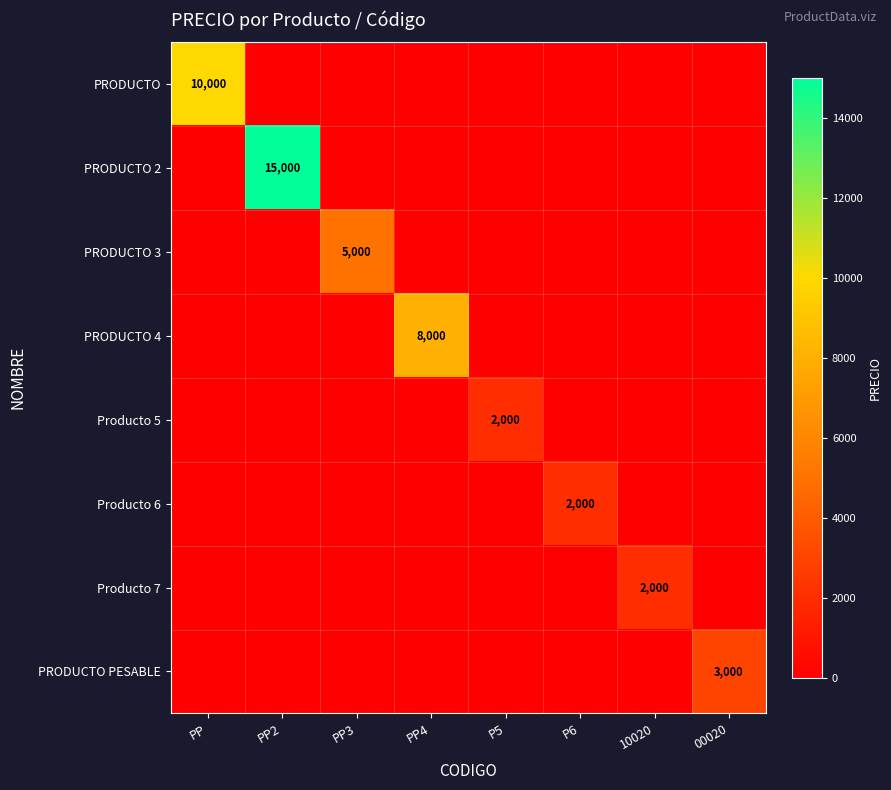

Is it true that PRODUCTO PESABLE equals 3000 at 00020?

True